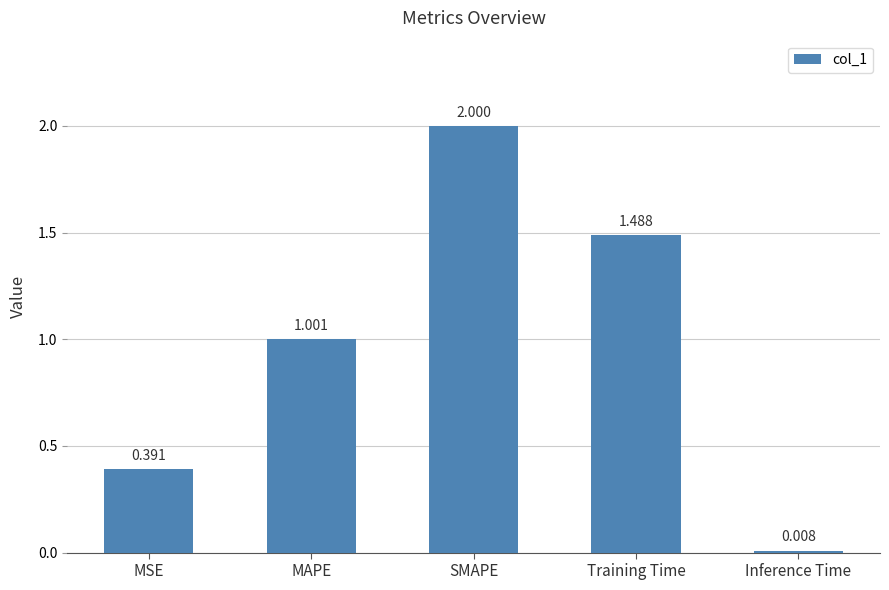

At which category does the chart reach its minimum across all series?

Inference Time